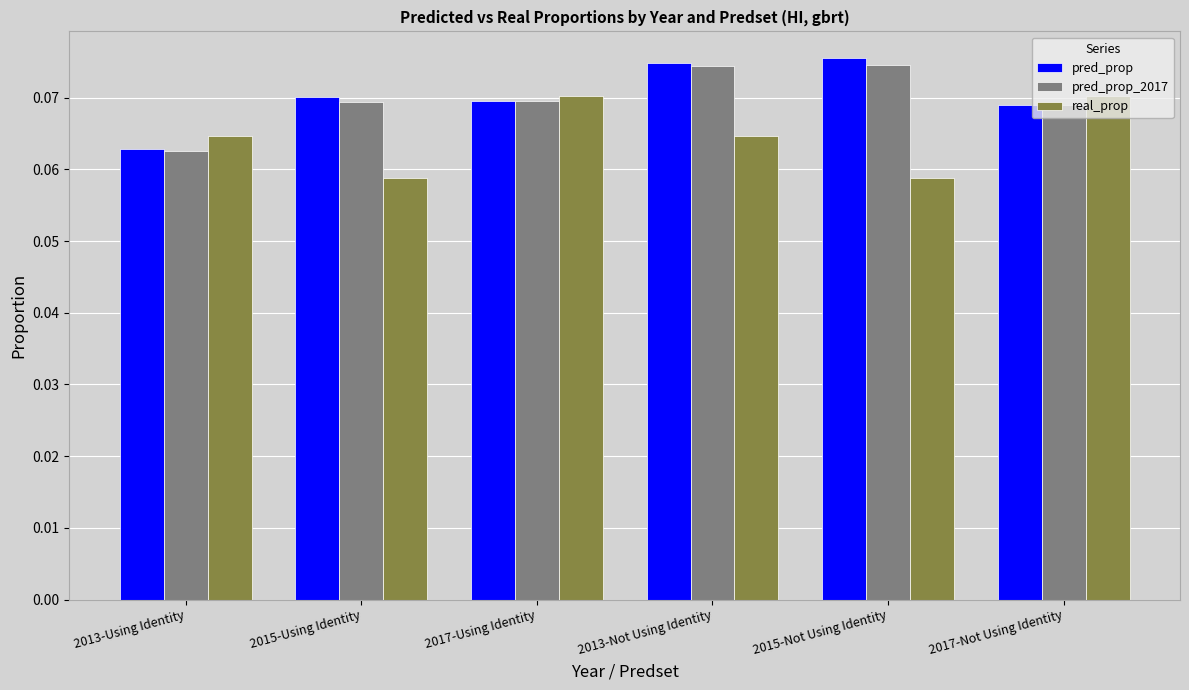

At which label does pred_prop reach its minimum?

2013-Using Identity